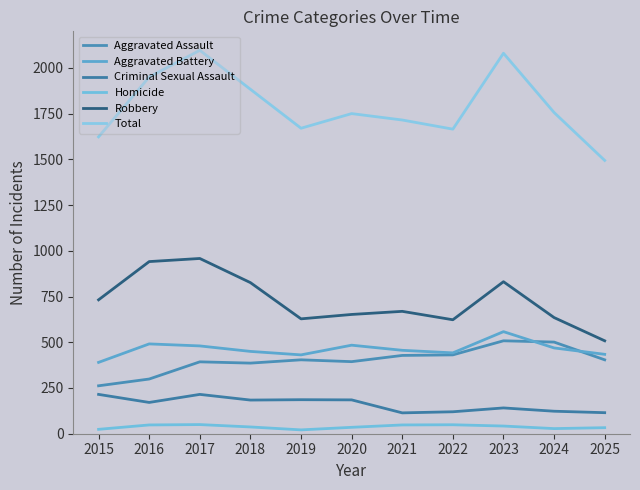

The Robbery series shows 635 at 2024. True or false?

True